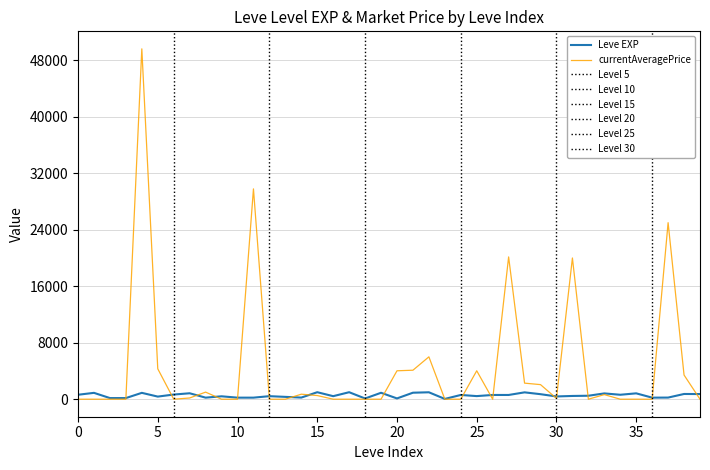

Does the chart have visible grid lines?

Yes